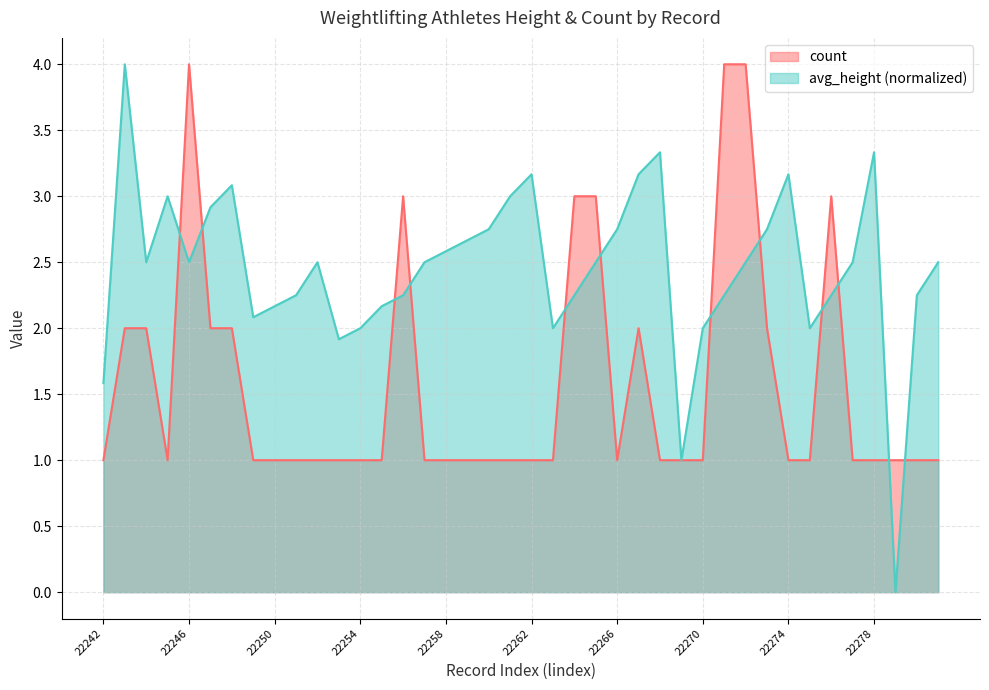

What are all the series names shown in the legend?

count, avg_height (normalized)